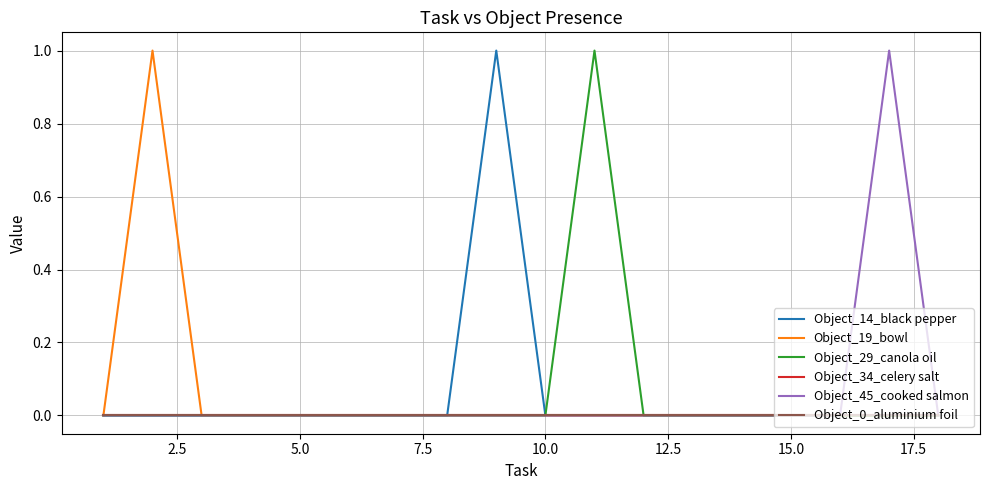

Is this an area chart (filled region under the line)?

No